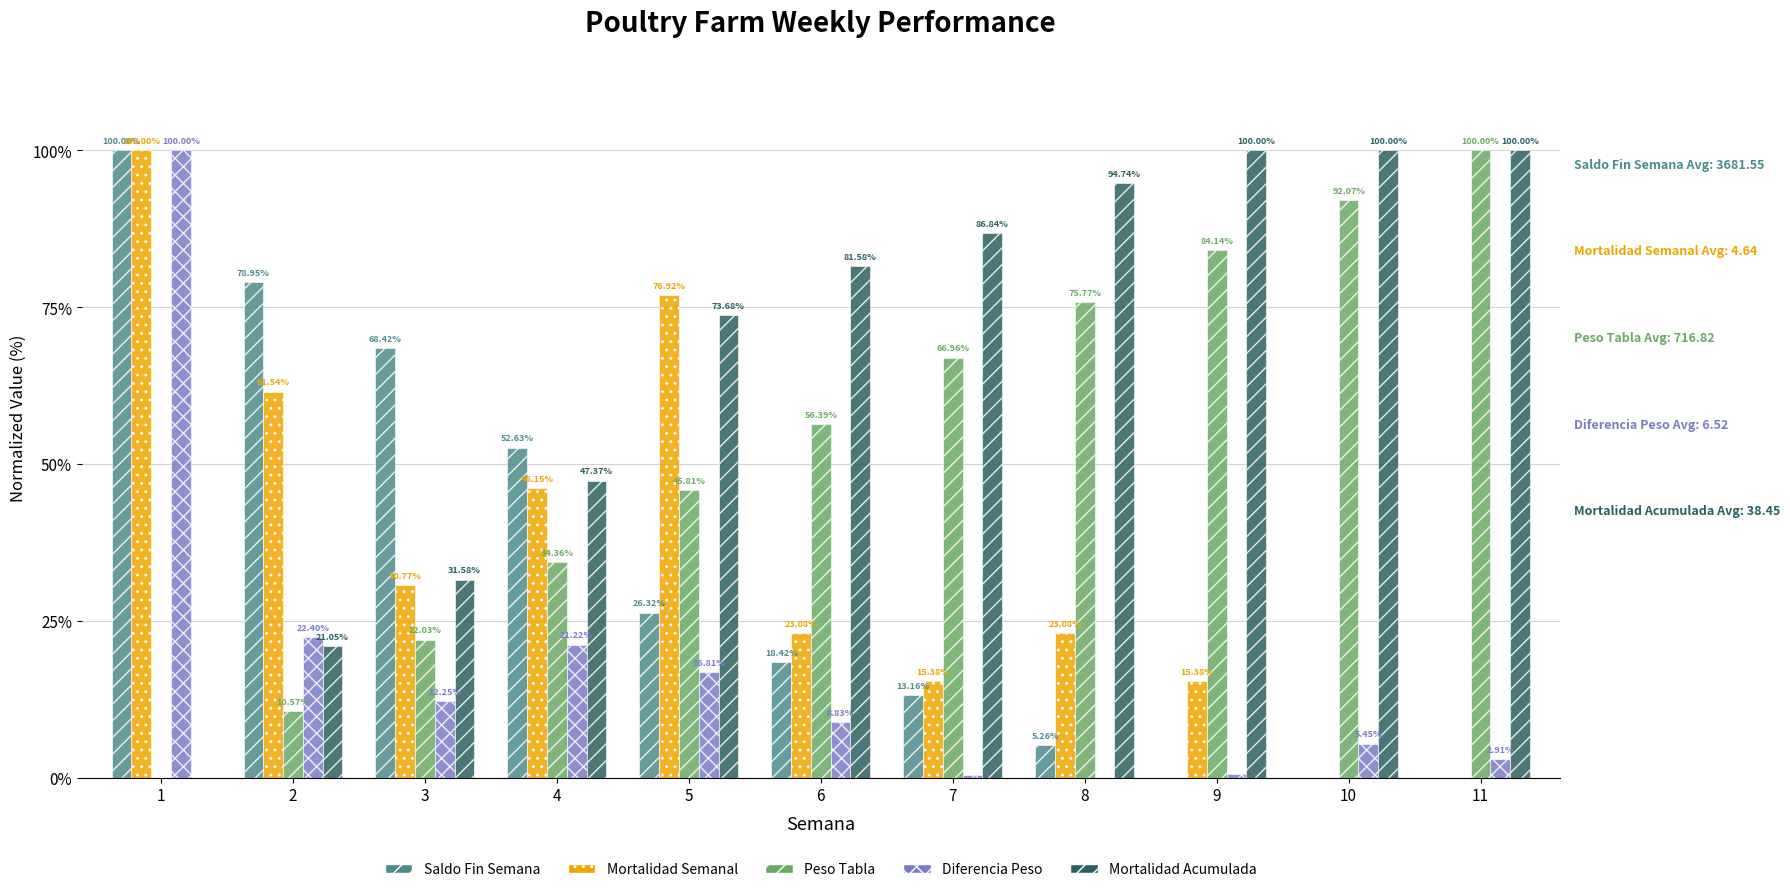

Between 6 and 9, which series saw the biggest shift?

Peso Tabla